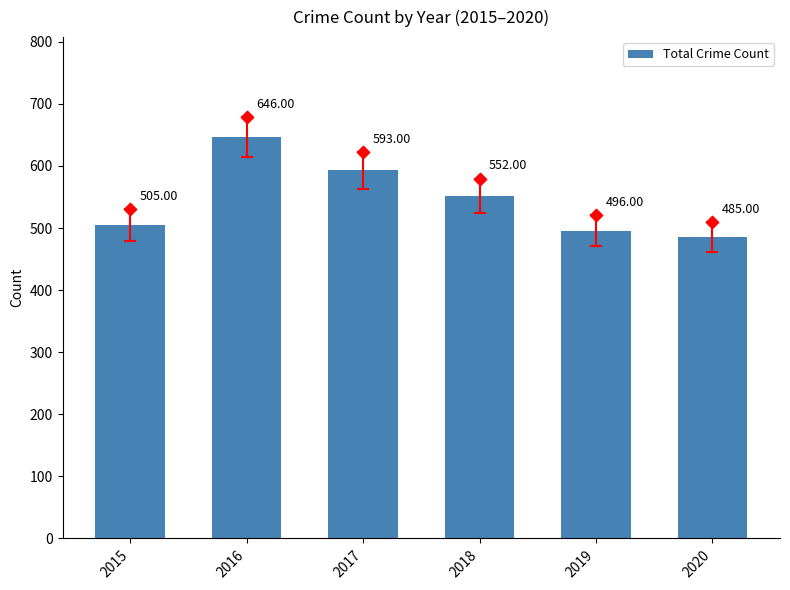

What is the change in value from 2017 to 2020?

-108